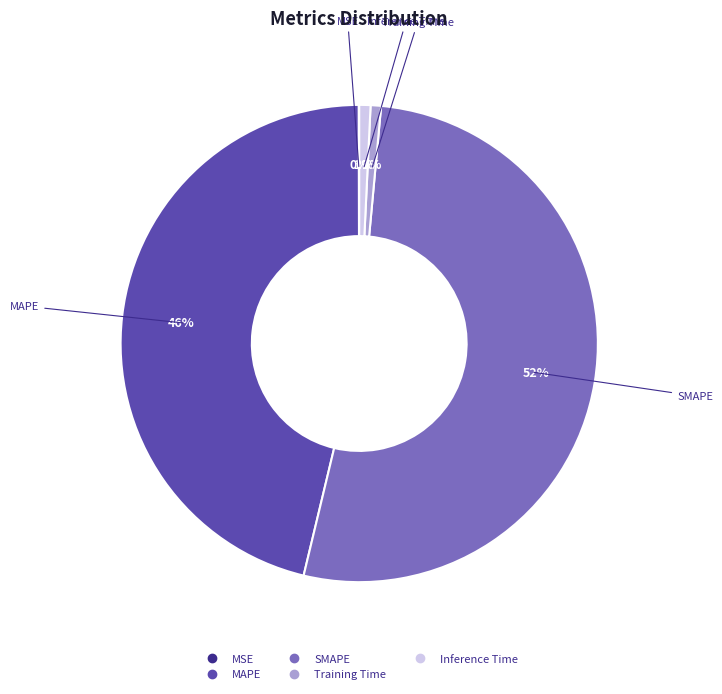

True or false: MAPE accounts for 46% of the total.

True